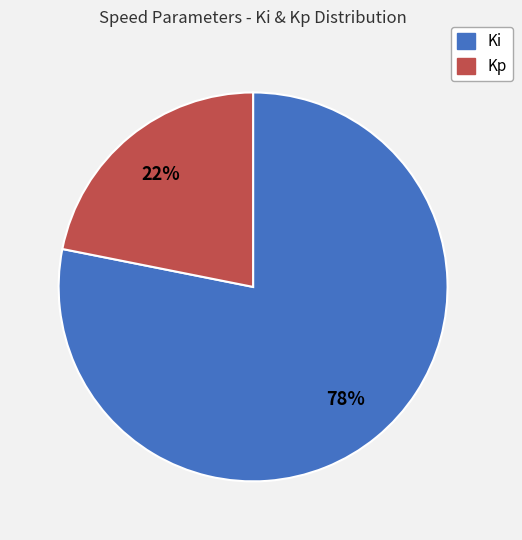

To the nearest percent, what percentage of the pie is Kp?

22%